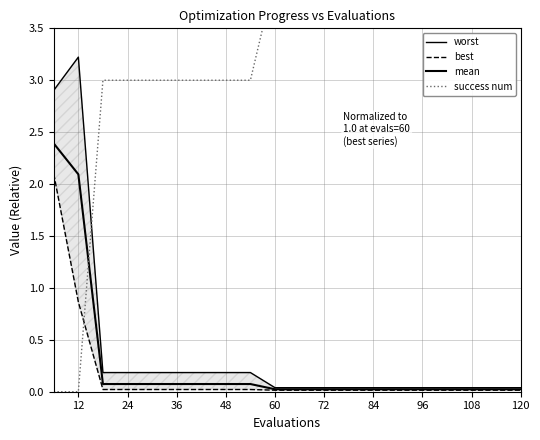

What is the difference between the highest and lowest values at 36?

3.0